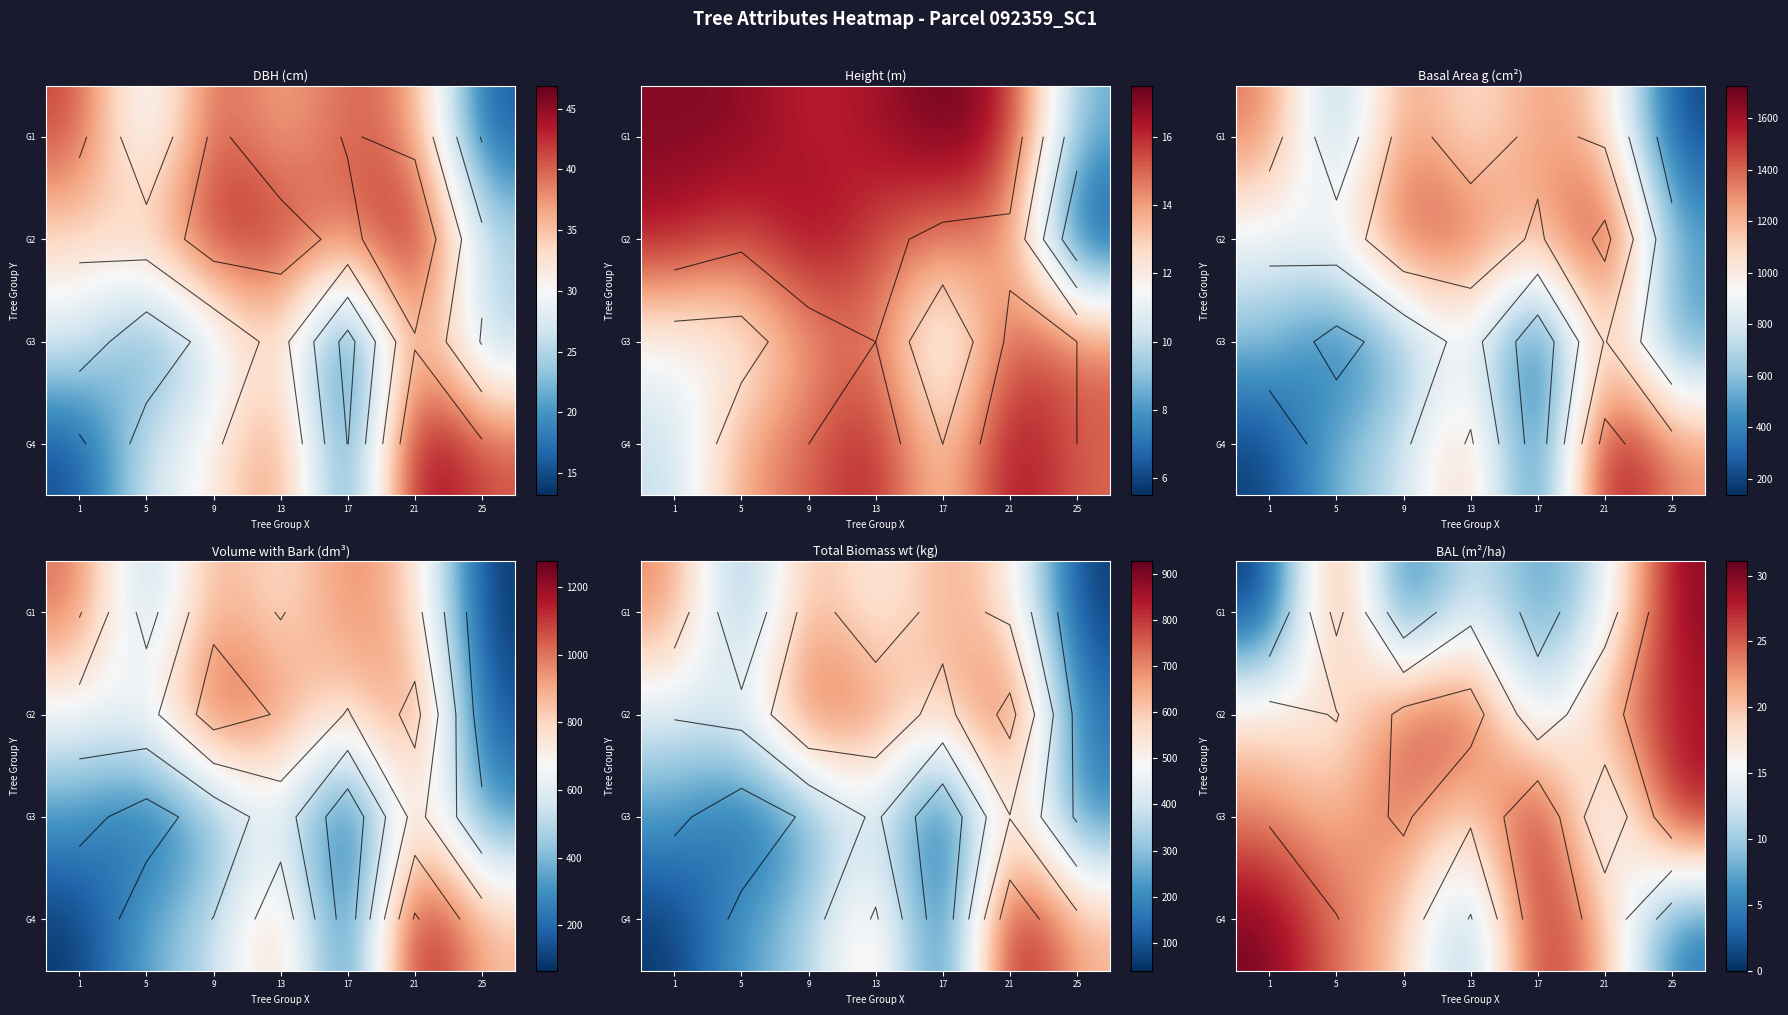

Which has a higher value, 1 or 25?

25